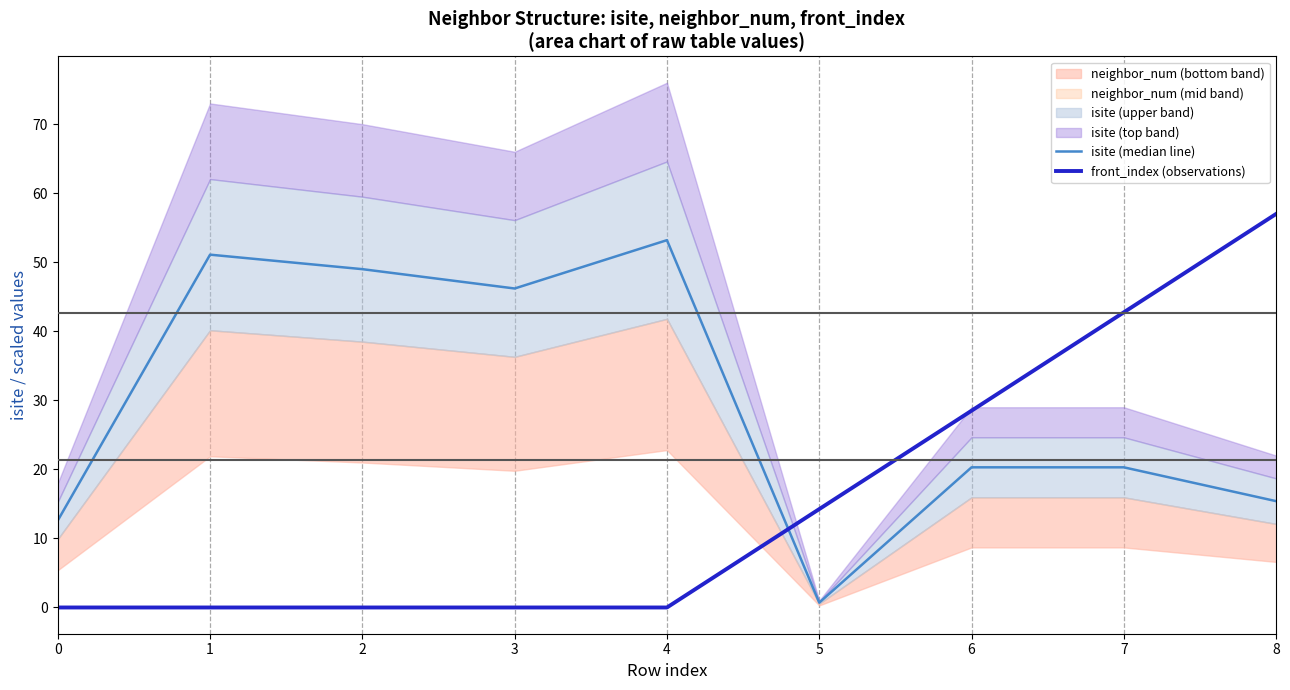

The isite (median line) series shows 53.2 at 4. True or false?

True